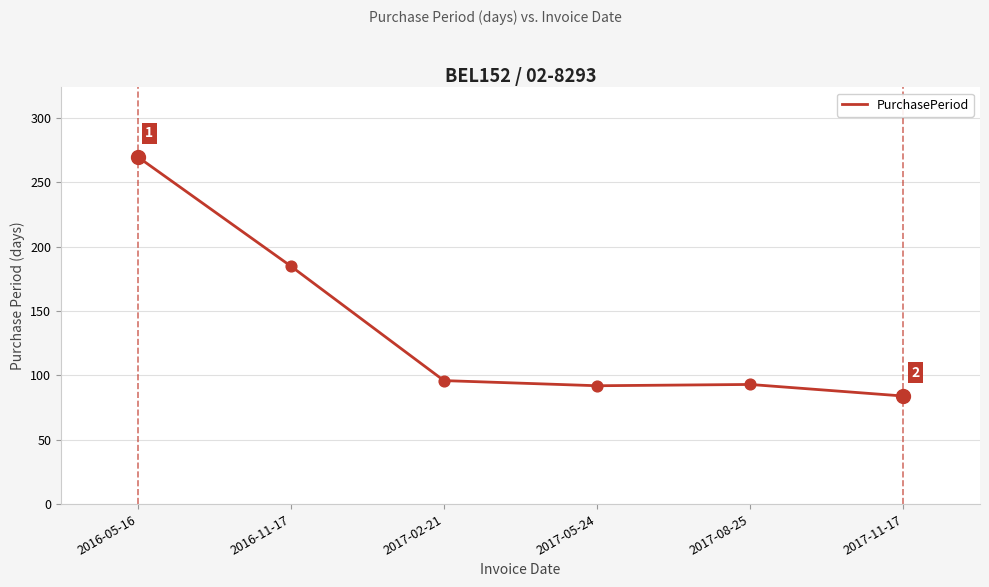

Which has a higher value, 2016-05-16 or 2017-08-25?

2016-05-16